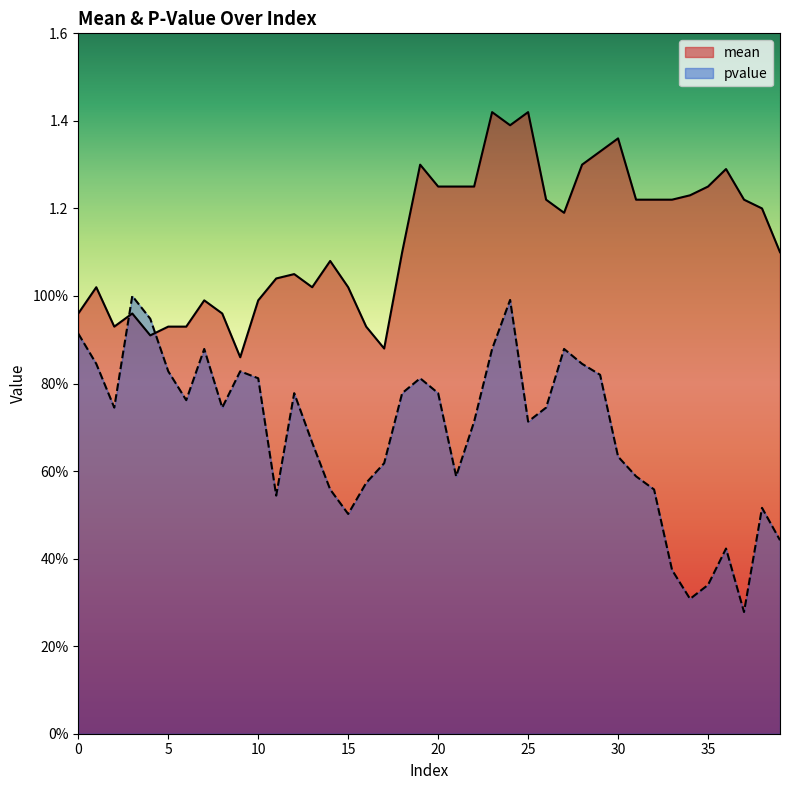

Which series has the largest total across all categories?

mean